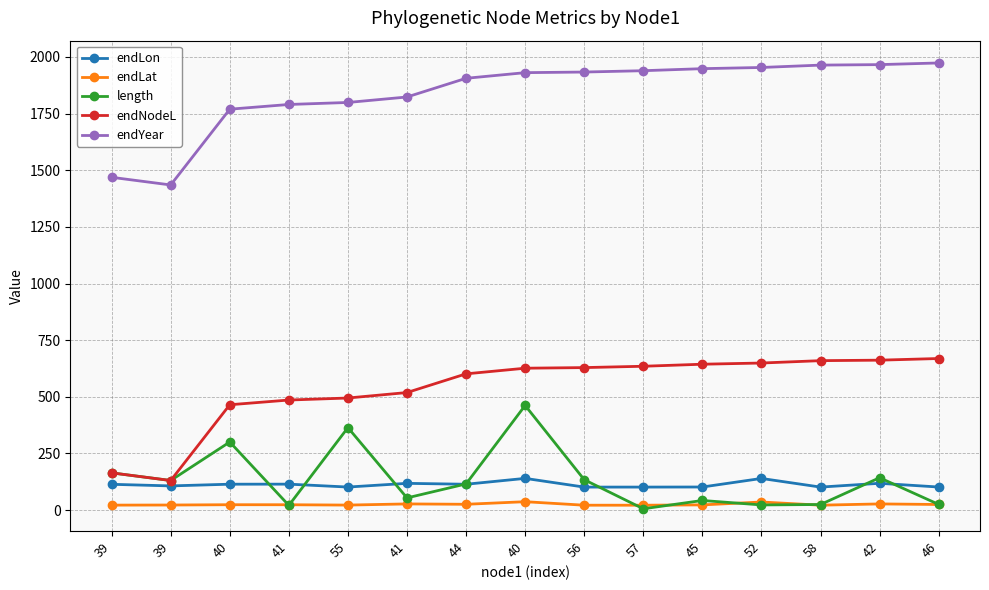

True or false: length has a value of 42.5 at 45.

True